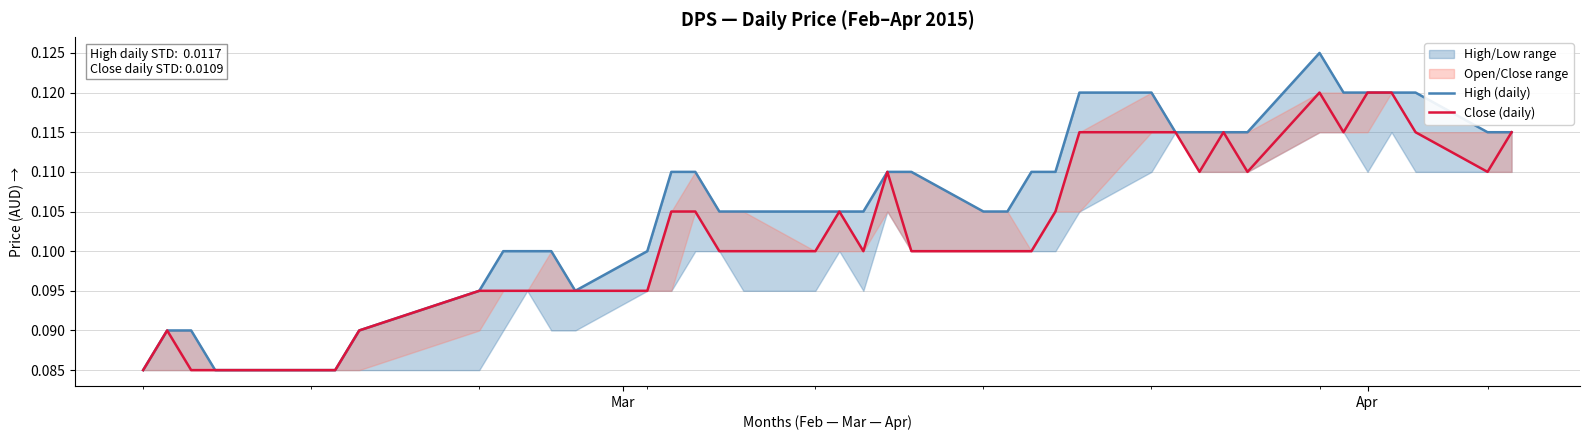

What is the label of the 36th point from the left?

Apr